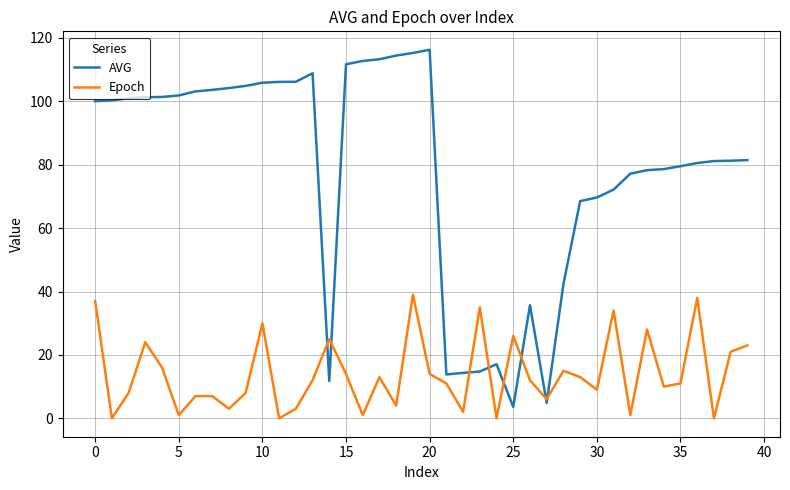

Rank the series by their average value, from highest to lowest.

AVG, Epoch